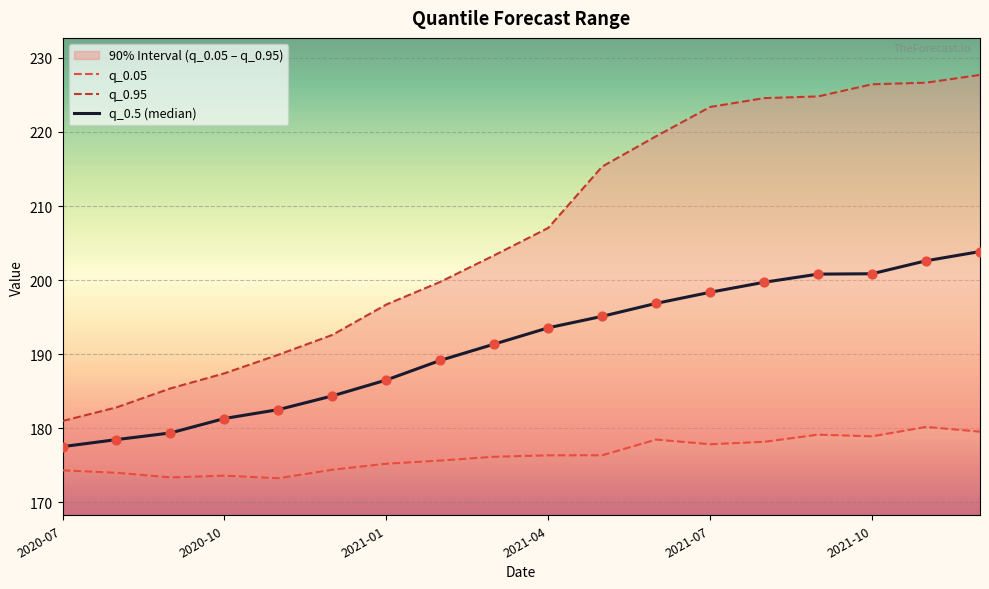

Which series reaches the maximum Y coordinate?

q_0.95